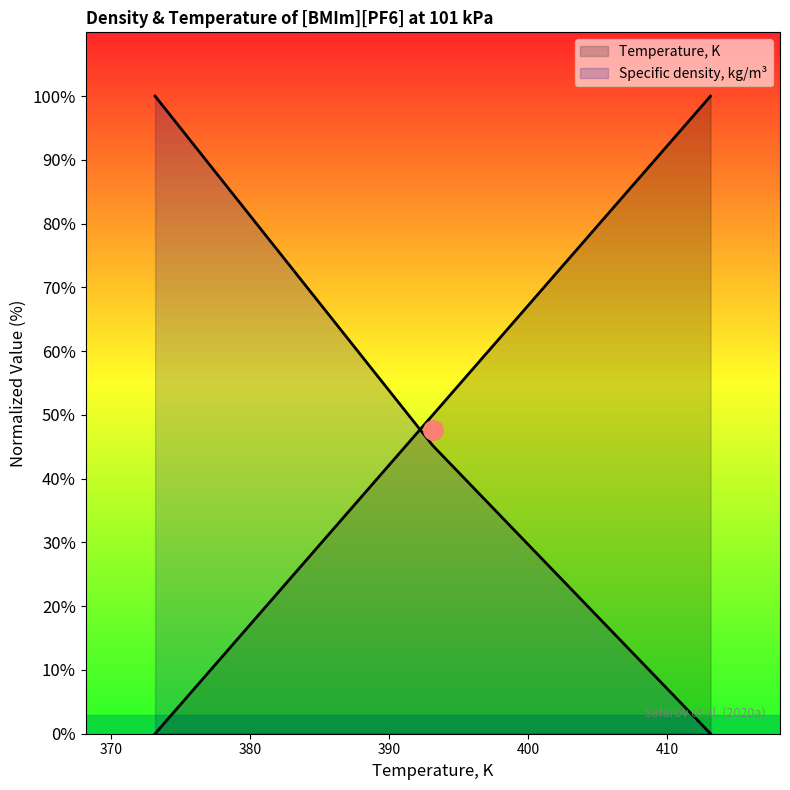

Is it true that Temperature, K equals 50.0 at 393.15?

True